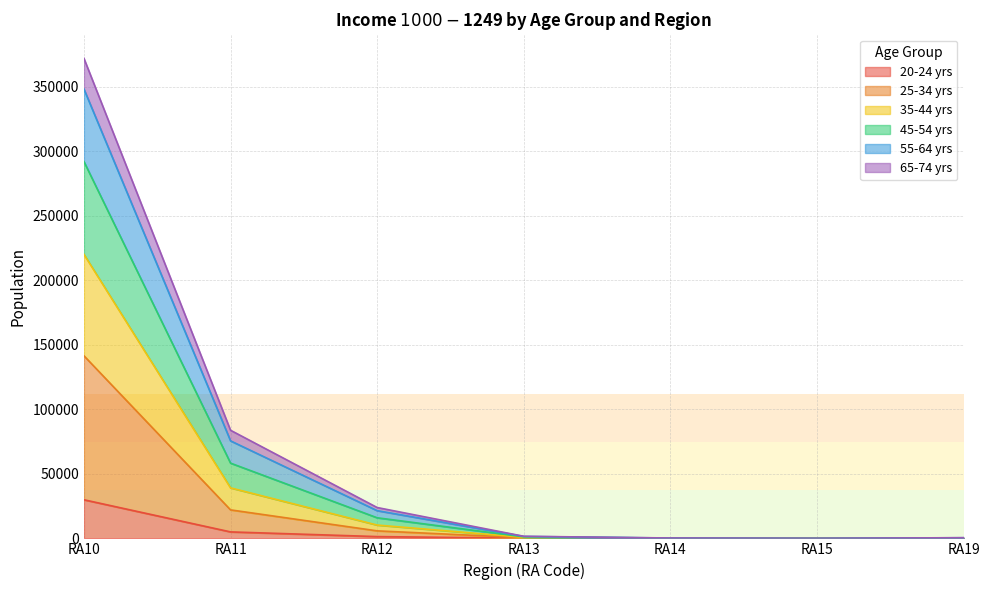

At which category is the sum across all series the highest?

RA10